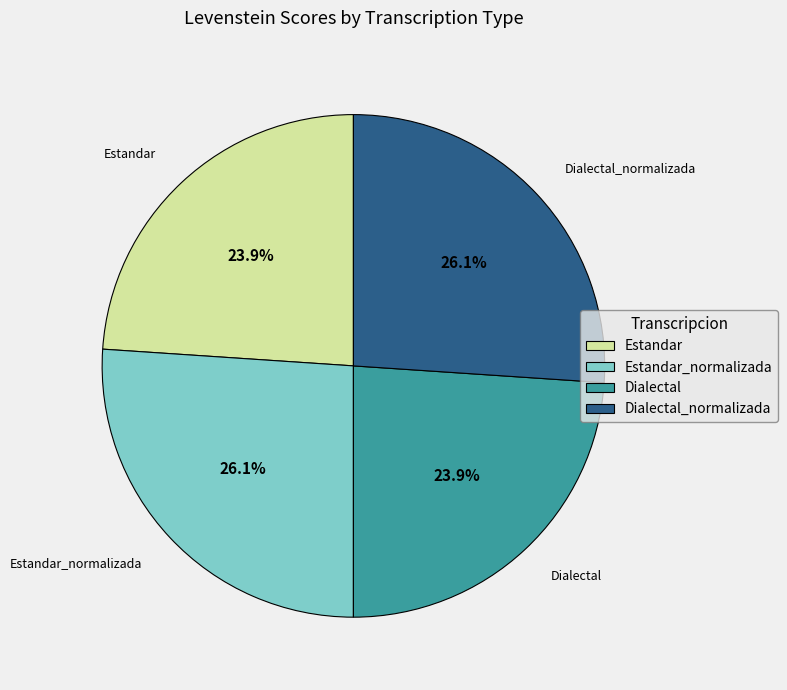

How much of the chart is everything except Dialectal_normalizada?

73.9%